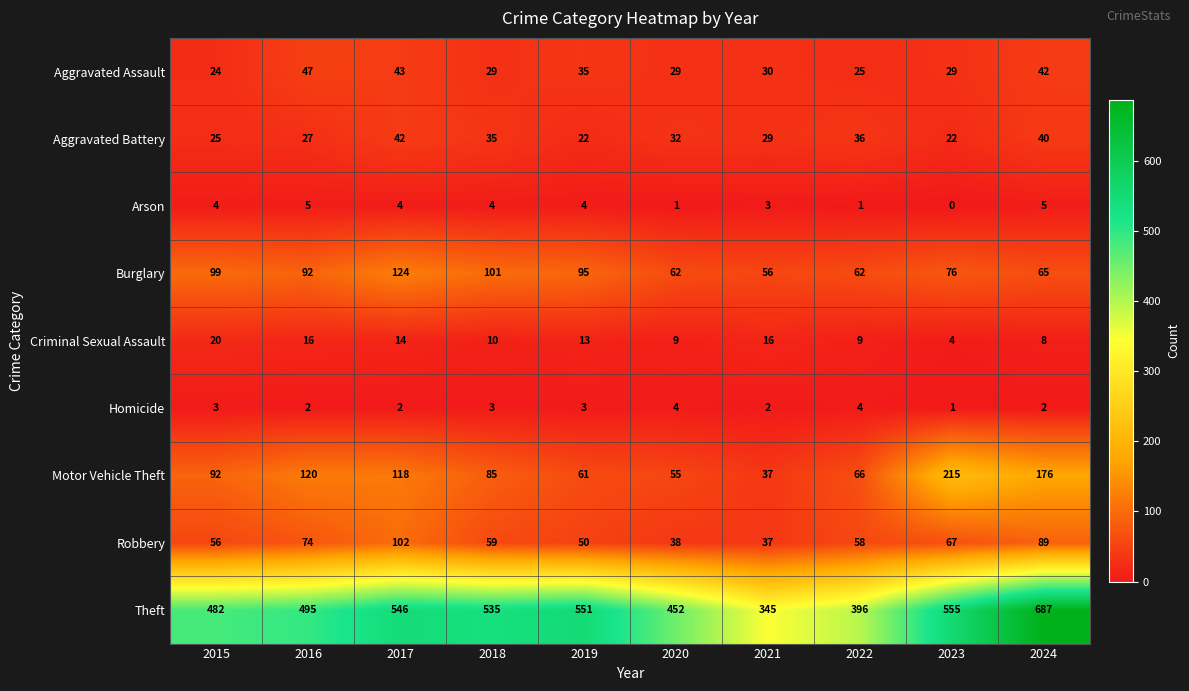

At which label does Theft reach its peak?

2024